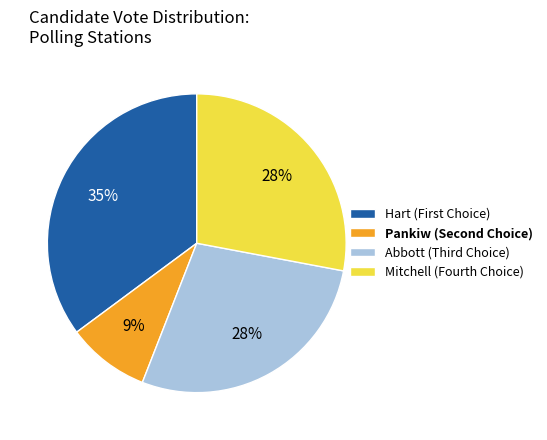

To the nearest percent, what percentage of the pie is Mitchell (Fourth Choice)?

28%